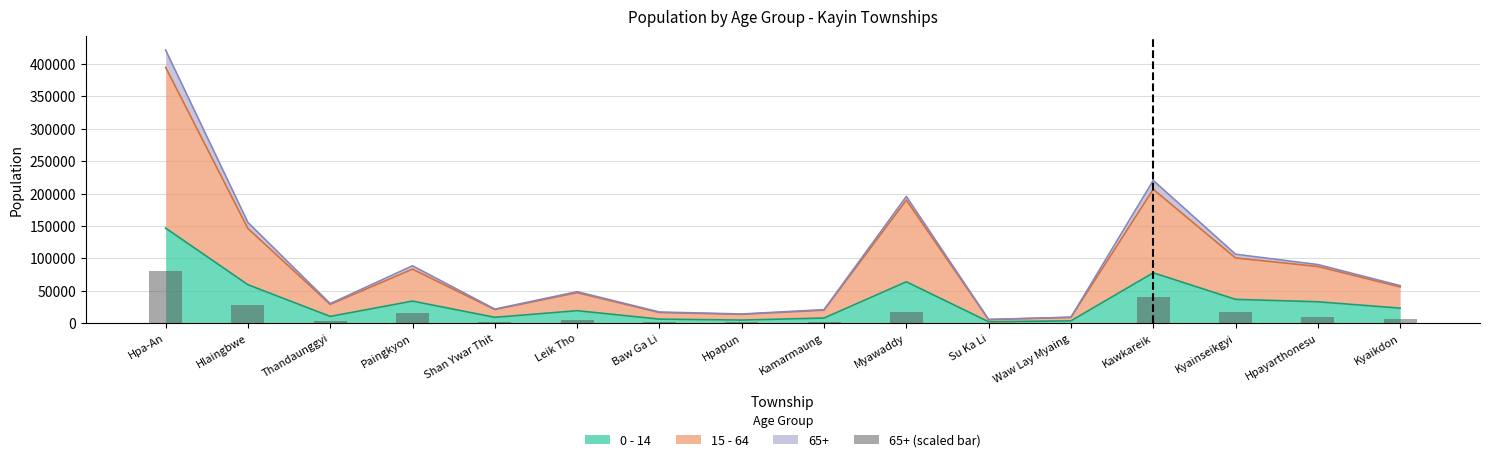

What is the ratio of the value at Waw Lay Myaing to the value at Su Ka Li?

1.4